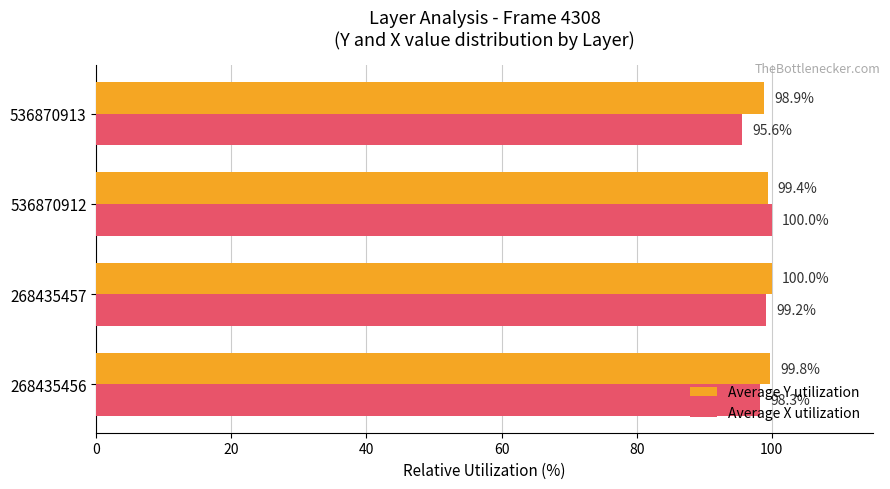

What is the maximum value for Average Y utilization?

100.0